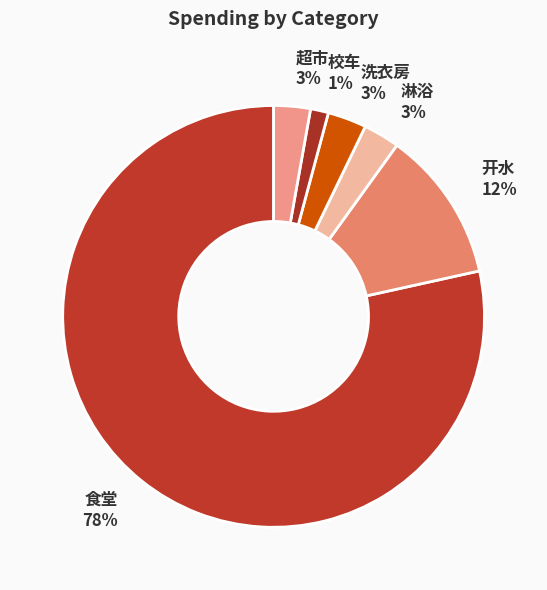

To the nearest percent, what is the average slice percentage?

17%